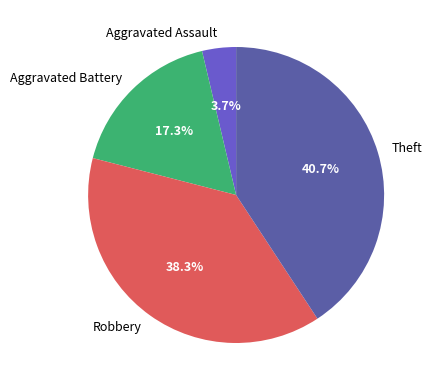

Is Aggravated Battery the majority of the pie?

No